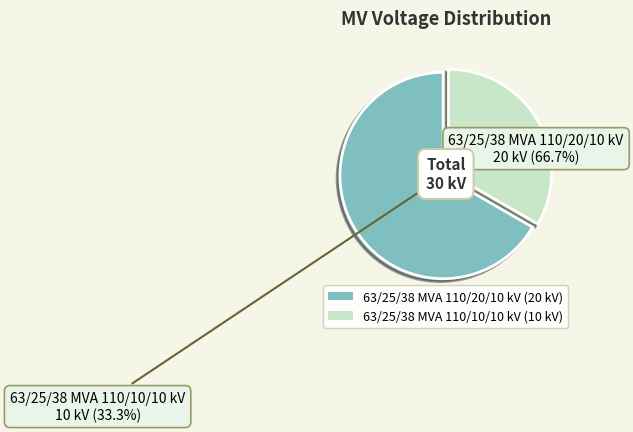

Approximately how many times larger is the value at 63/25/38 MVA 110/20/10 kV compared to 63/25/38 MVA 110/10/10 kV?

2.0